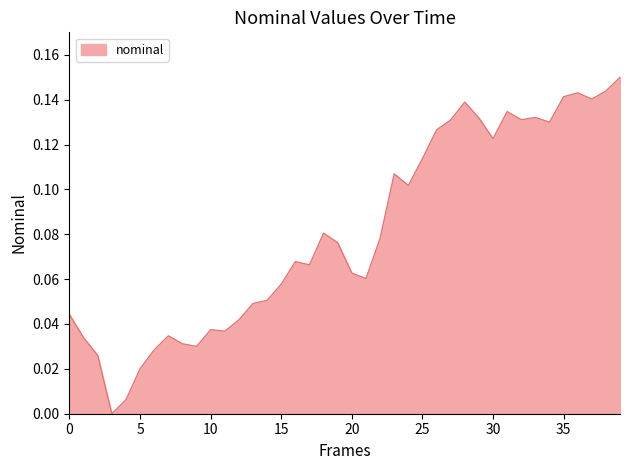

How many lines are shown in the chart?

1